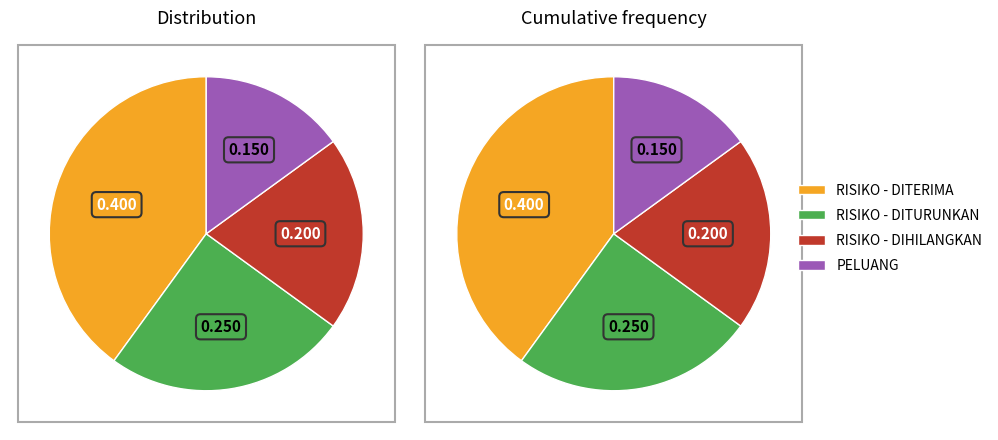

Between PELUANG and RISIKO, which is larger?

RISIKO